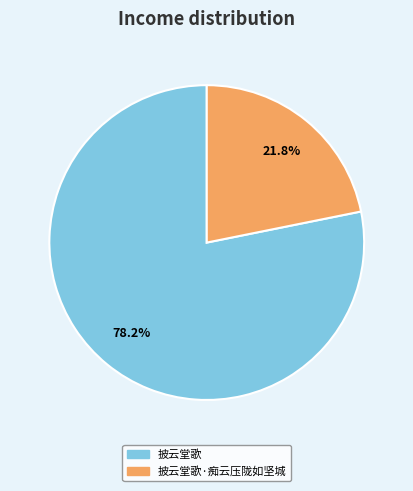

Does any single category account for the majority?

Yes